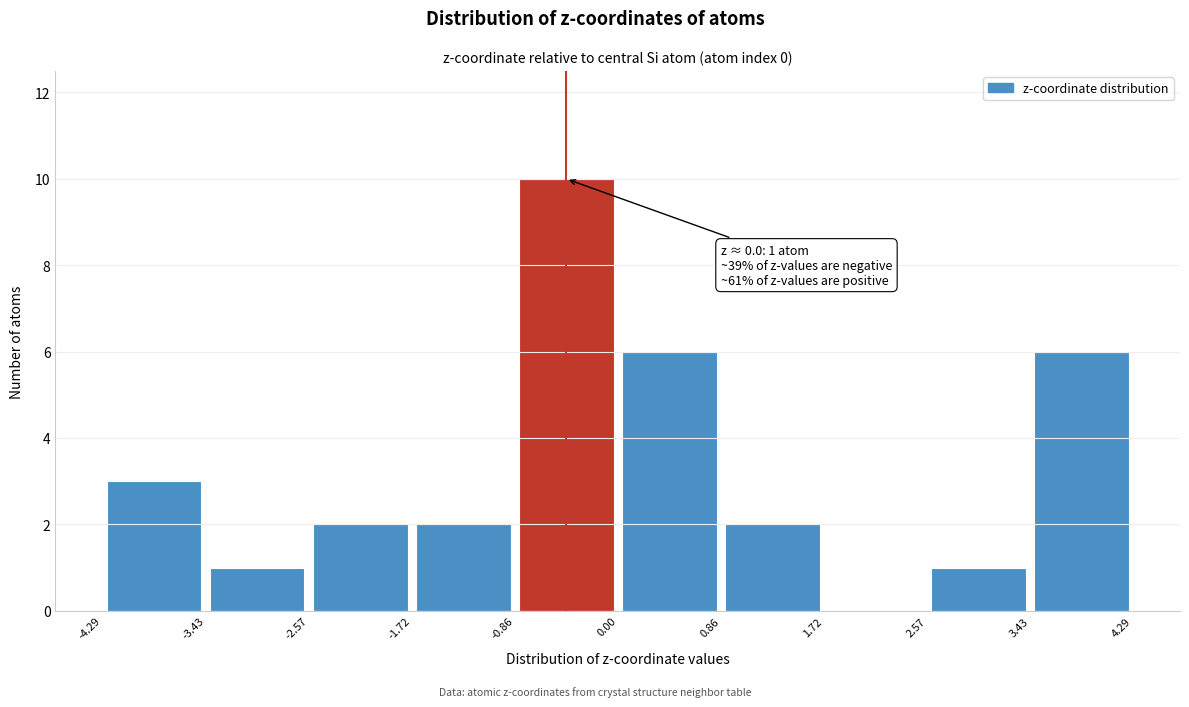

Which range on the x-axis has the tallest bar?

-0.86 to 0.00